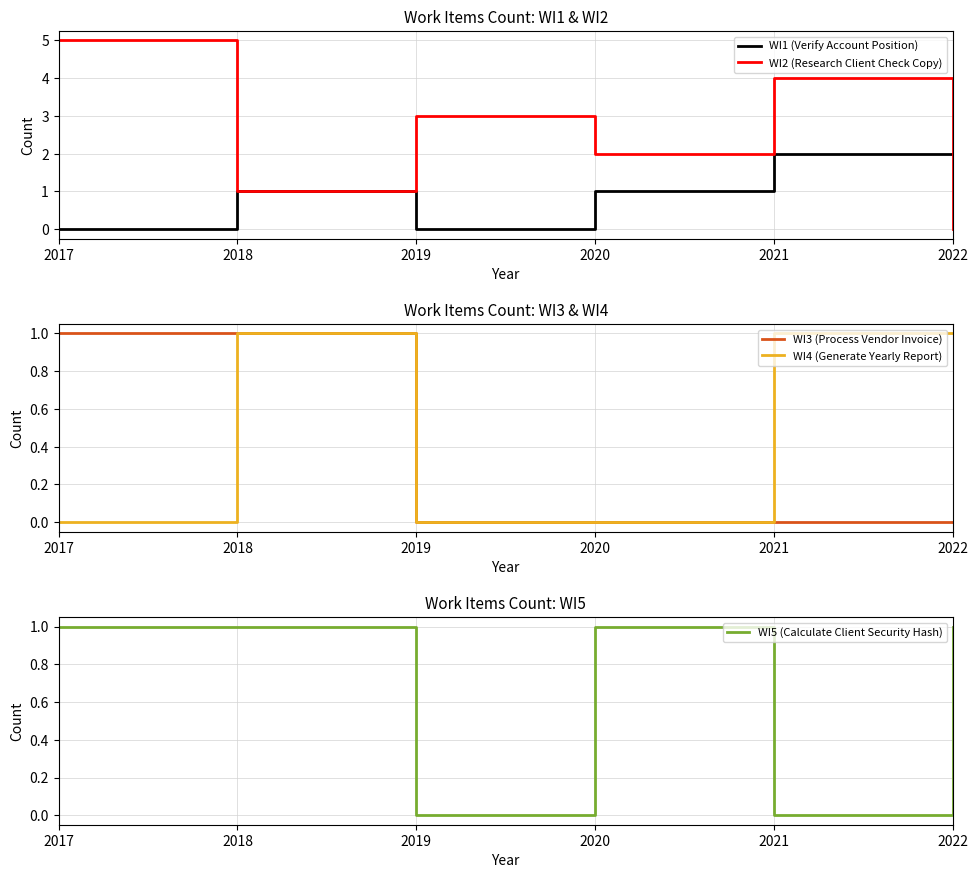

How many positive values does the WI3 (Process Vendor Invoice) series have?

2